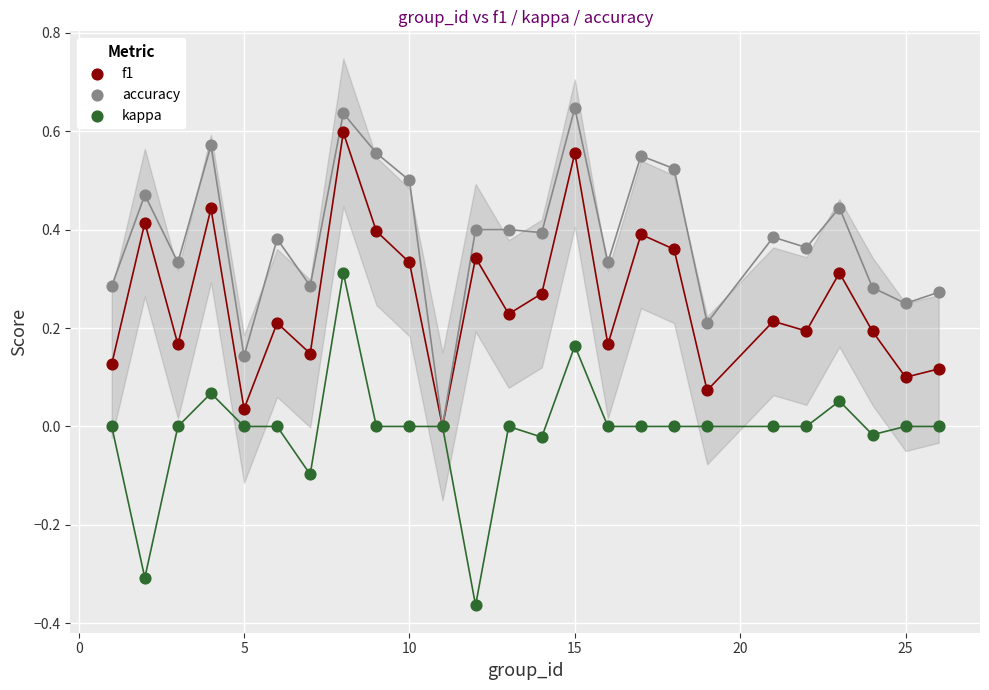

What are all the series names shown in the legend?

f1, accuracy, kappa